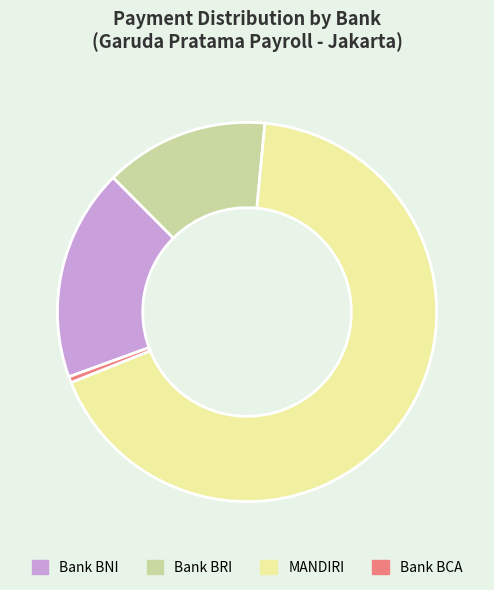

The Bank BCA slice represents 1% of the pie. True or false?

True